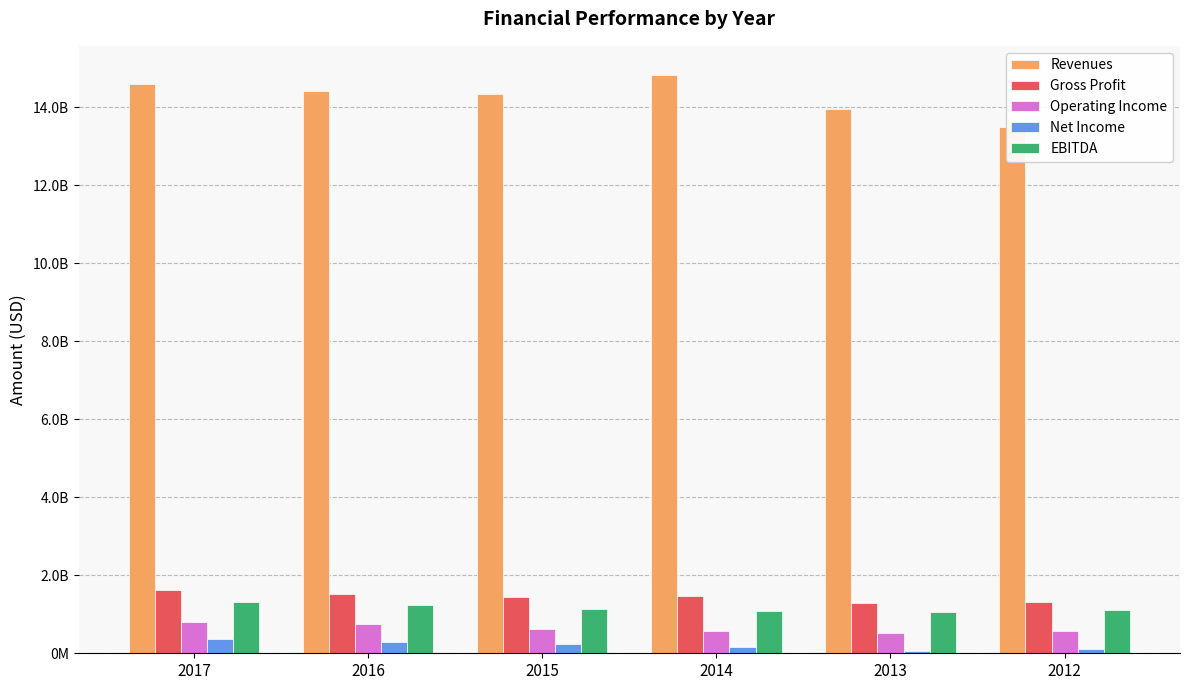

Between 2017 and 2014, which series saw the biggest shift?

Operating Income